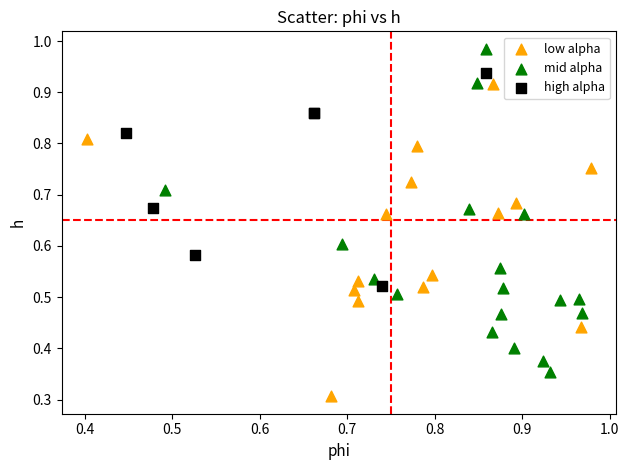

Which series reaches the minimum Y coordinate?

low alpha